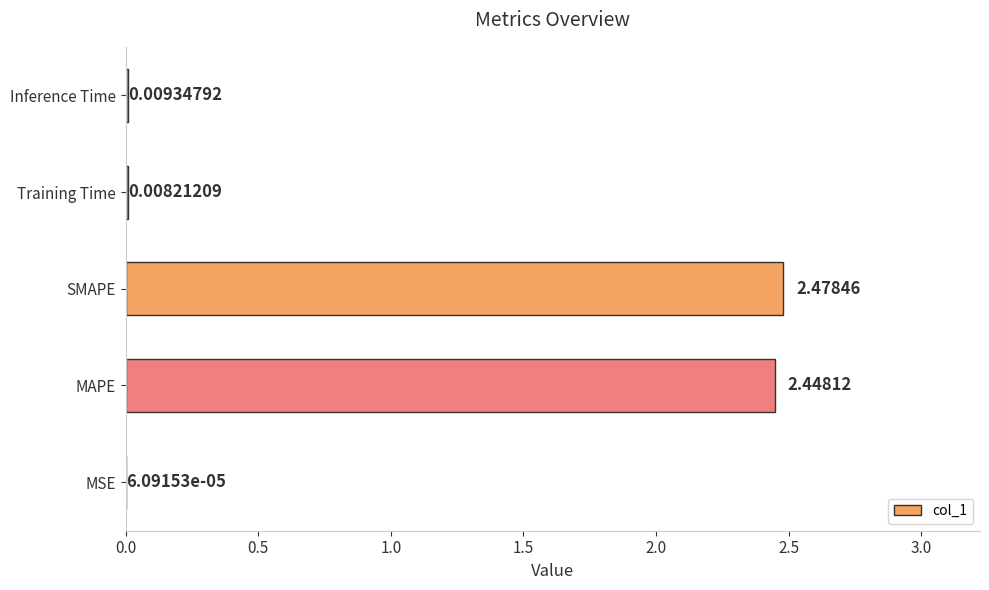

How many data points does each series have?

5